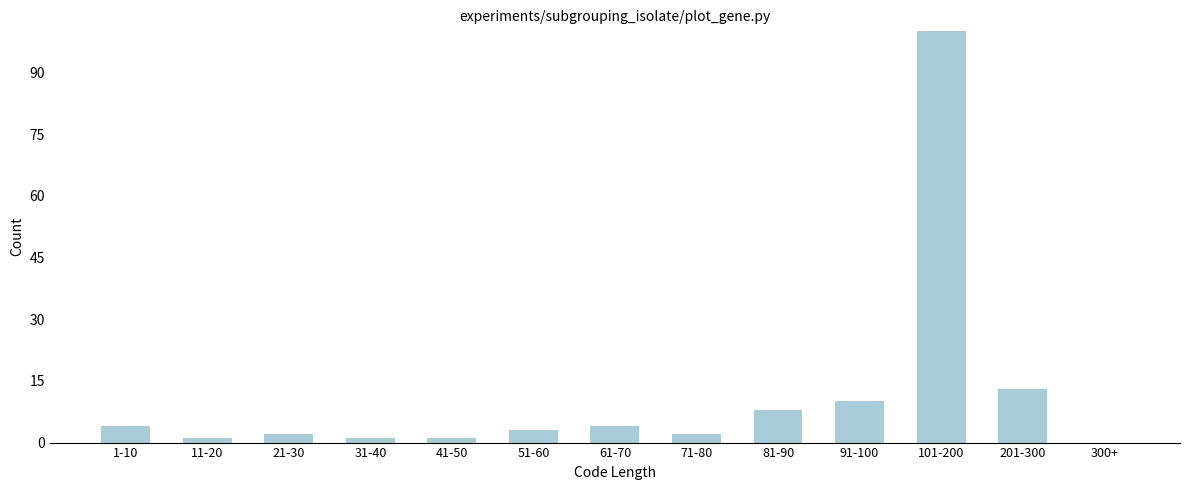

Reading left to right, extract all data points from this chart.

1-10=4	11-20=1	21-30=2	31-40=1	41-50=1	51-60=3	61-70=4	71-80=2	81-90=8	91-100=10	101-200=100	201-300=13	300+=0